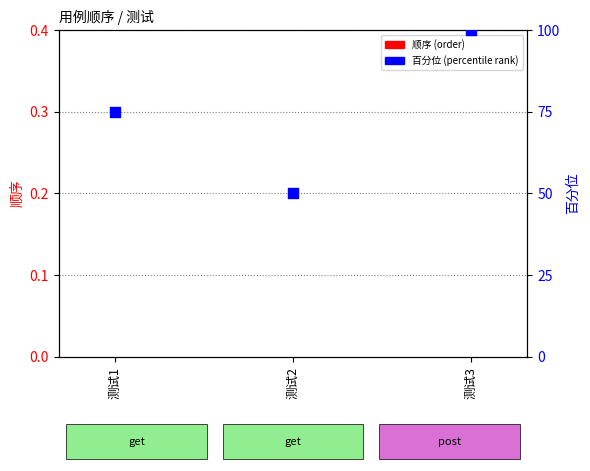

Which series contains the highest Y value?

百分位 (percentile rank)